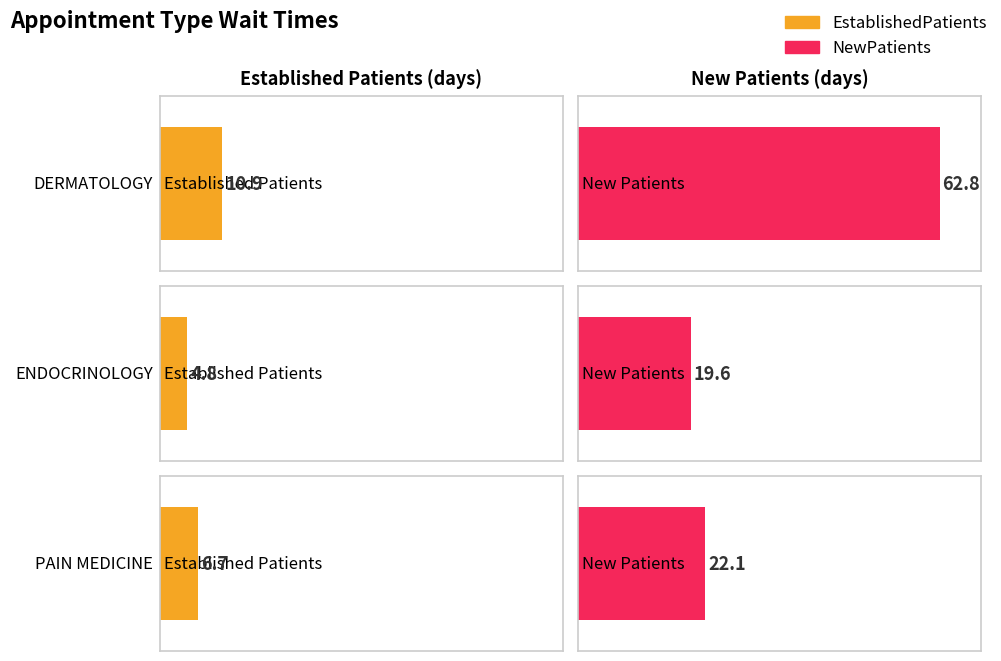

What is the difference between the maximum and minimum values in the EstablishedPatients series?

6.1